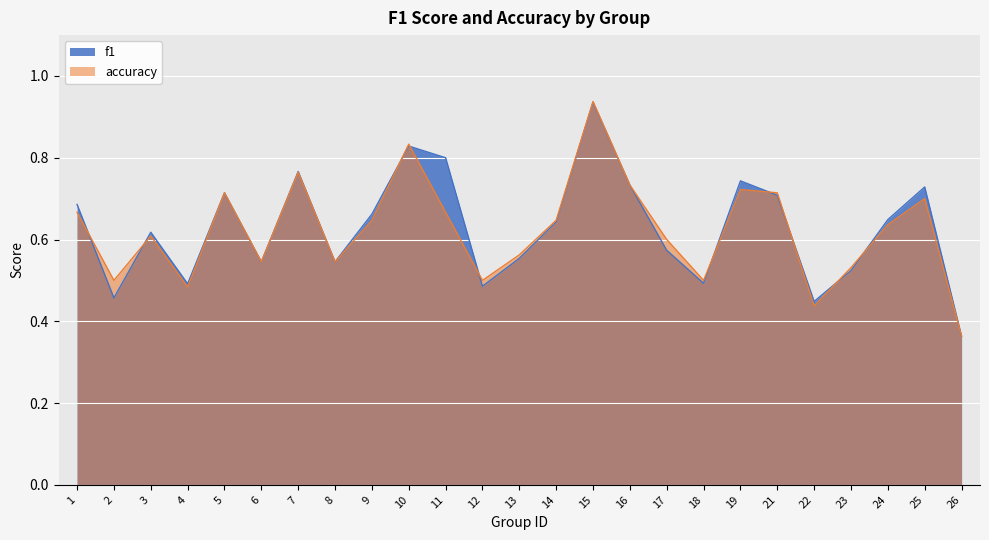

What is the total value across all series at 13?

1.1